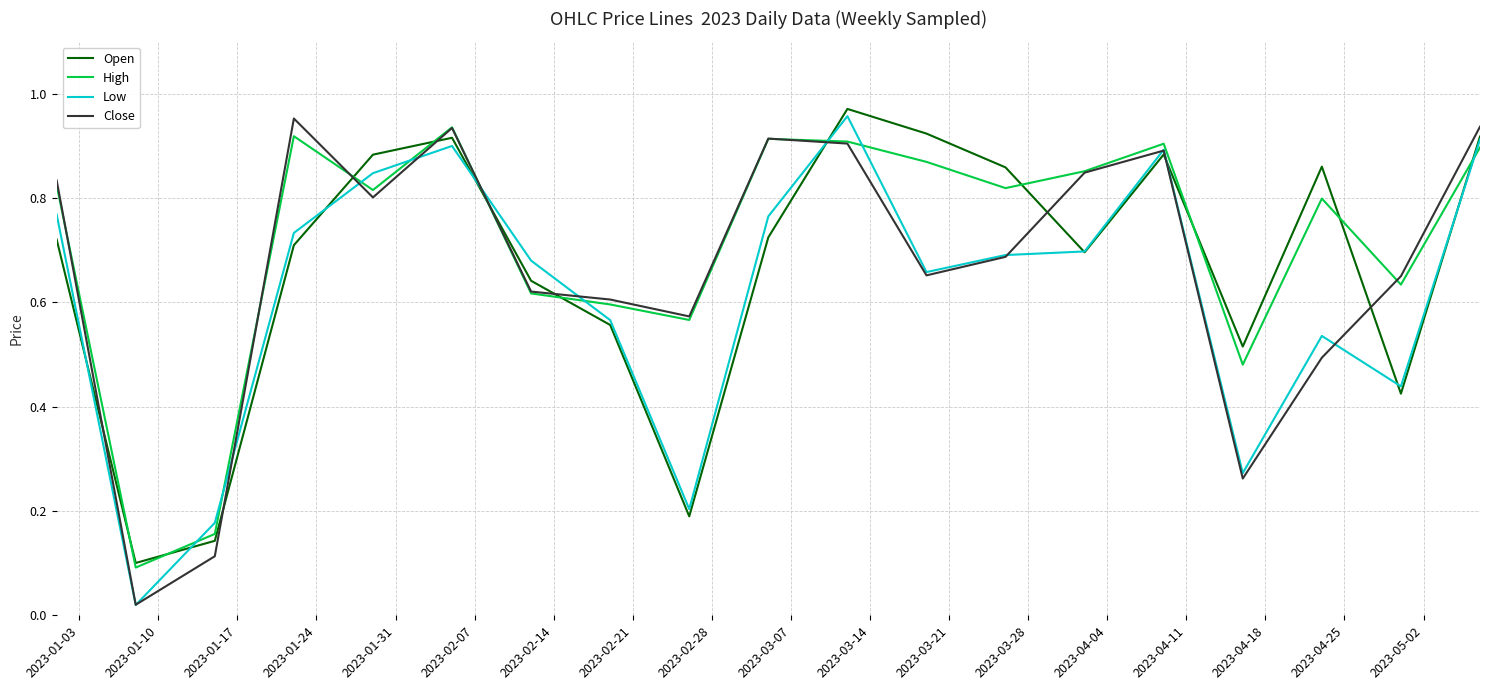

Which series has the largest total across all categories?

High